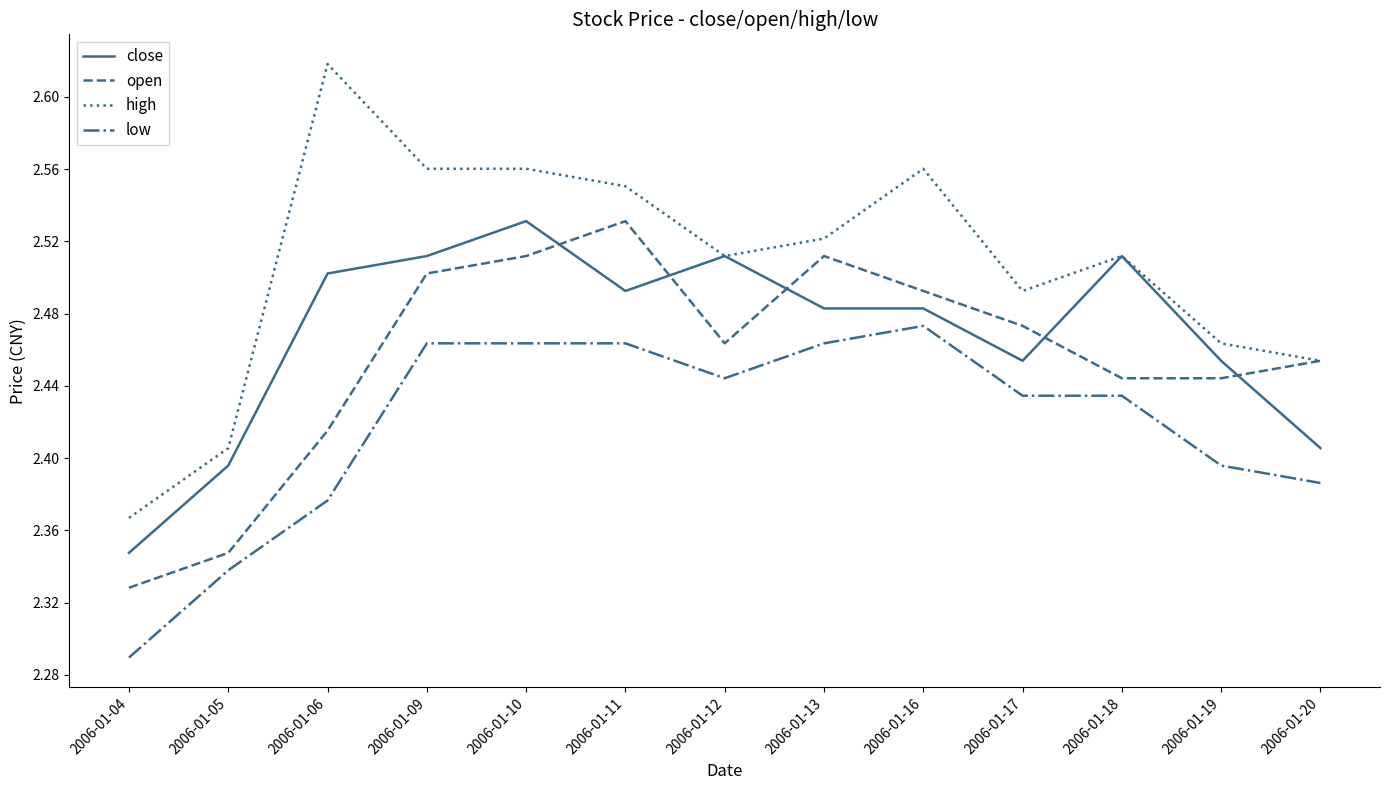

At which category is the sum across all series the highest?

2006-01-10